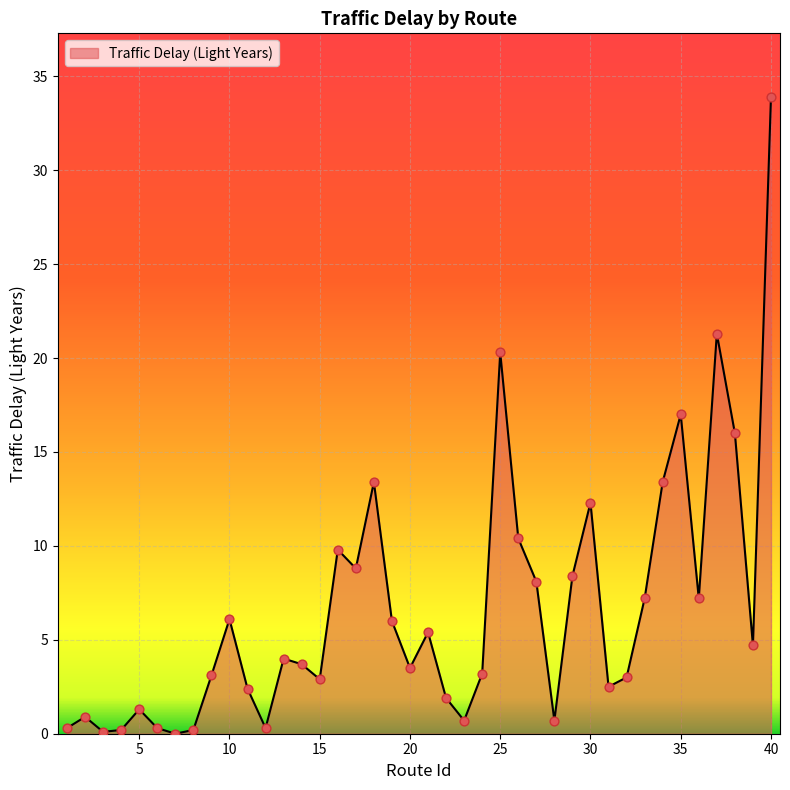

What is the difference between the maximum and minimum values?

33.9